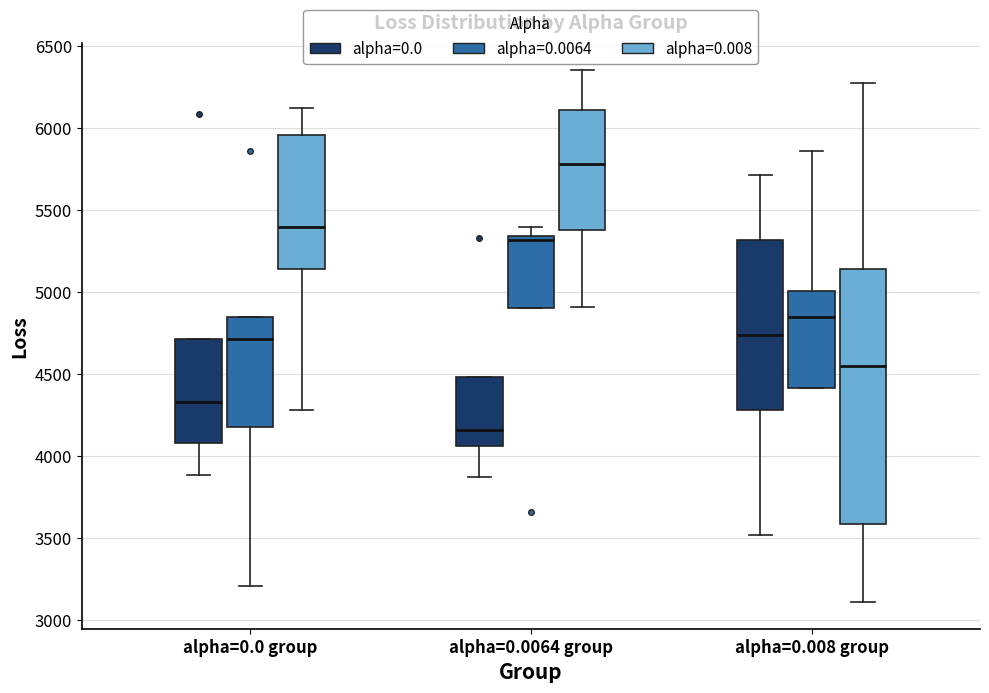

Reading left to right, transcribe this box plot: for each box, give where its median line is, the range the box spans, and where its two whiskers end, as read against the y-axis. The values are not printed on the chart, so give them approximately, as read against the axis.

alpha=0.0 group (alpha=0.0): median 4350, box 4100 to 4700, whiskers 3900 to 4700
alpha=0.0 group (alpha=0.0064): median 4700, box 4200 to 4850, whiskers 3200 to 4850
alpha=0.0 group (alpha=0.008): median 5400, box 5150 to 5950, whiskers 4300 to 6100
alpha=0.0064 group (alpha=0.0): median 4150, box 4050 to 4500, whiskers 3900 to 4500
alpha=0.0064 group (alpha=0.0064): median 5300, box 4900 to 5350, whiskers 4900 to 5400
alpha=0.0064 group (alpha=0.008): median 5800, box 5400 to 6100, whiskers 4900 to 6350
alpha=0.008 group (alpha=0.0): median 4750, box 4300 to 5300, whiskers 3500 to 5700
alpha=0.008 group (alpha=0.0064): median 4850, box 4400 to 5000, whiskers 4400 to 5850
alpha=0.008 group (alpha=0.008): median 4550, box 3600 to 5150, whiskers 3100 to 6250